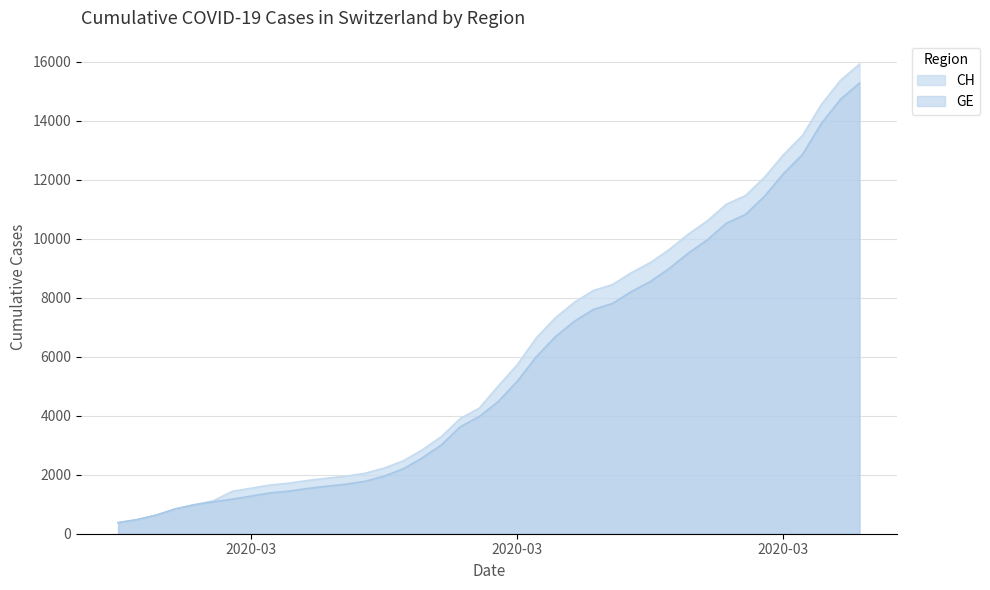

Which series has the largest total across all categories?

CH